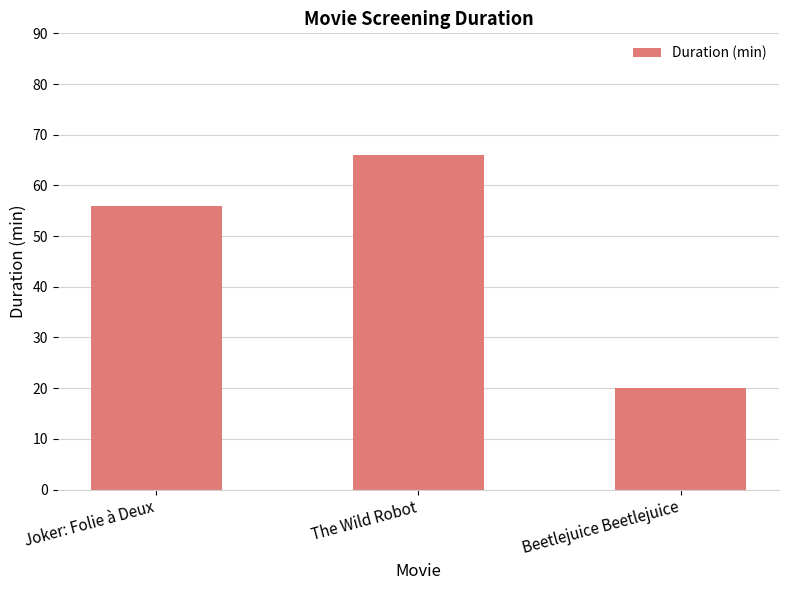

What is the minimum value shown in the chart?

20